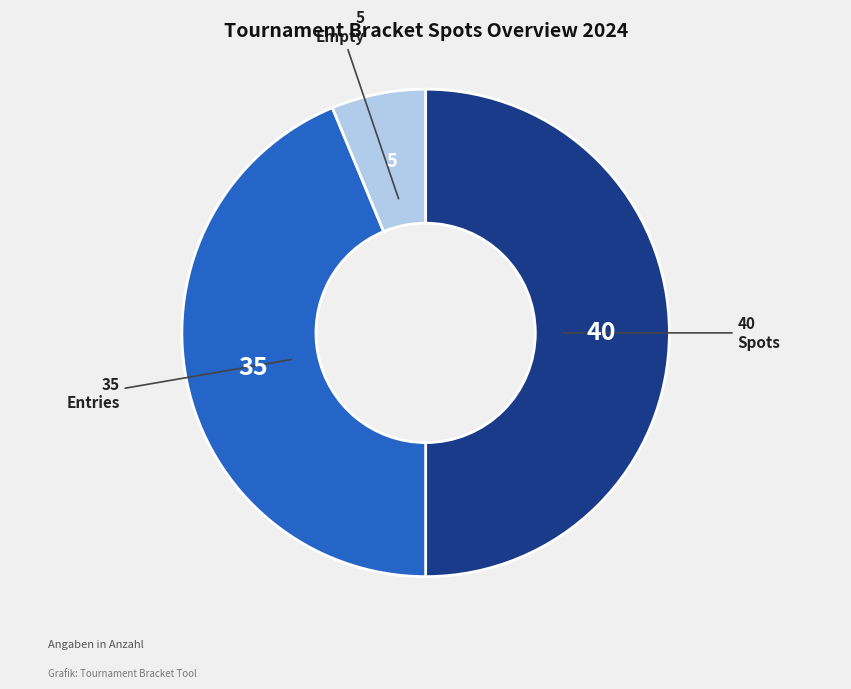

Is there any slice that represents more than half of the pie?

No